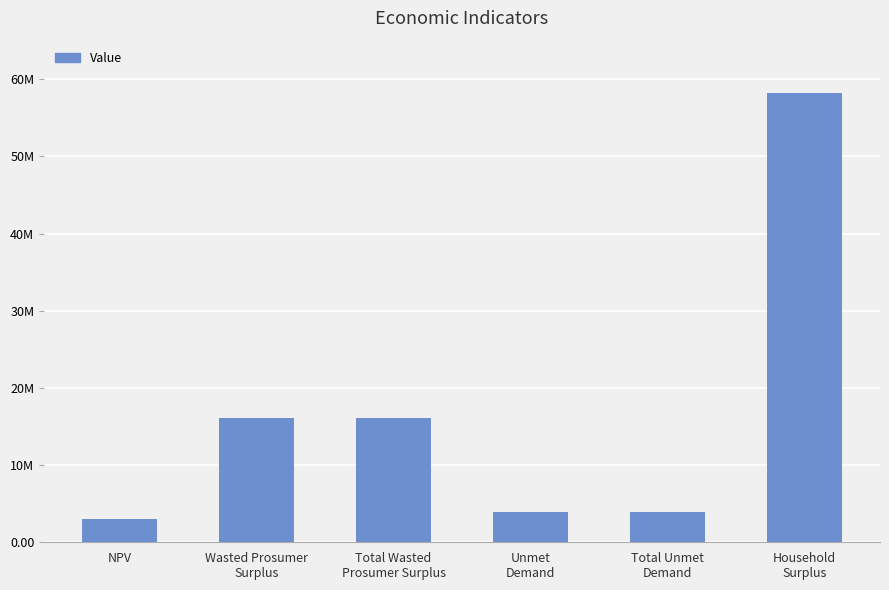

Reading left to right, extract all data points from this chart.

NPV=3041720.7	Wasted Prosumer
Surplus=16052082.5	Total Wasted
Prosumer Surplus=16052082.5	Unmet
Demand=3940022.8	Total Unmet
Demand=3940022.8	Household
Surplus=58185792.8